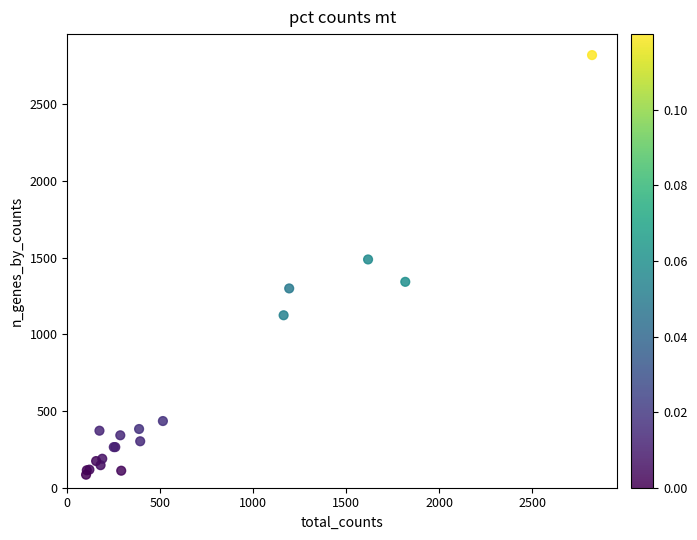

What Y value in the scatter plot is closest to 1453?

1489